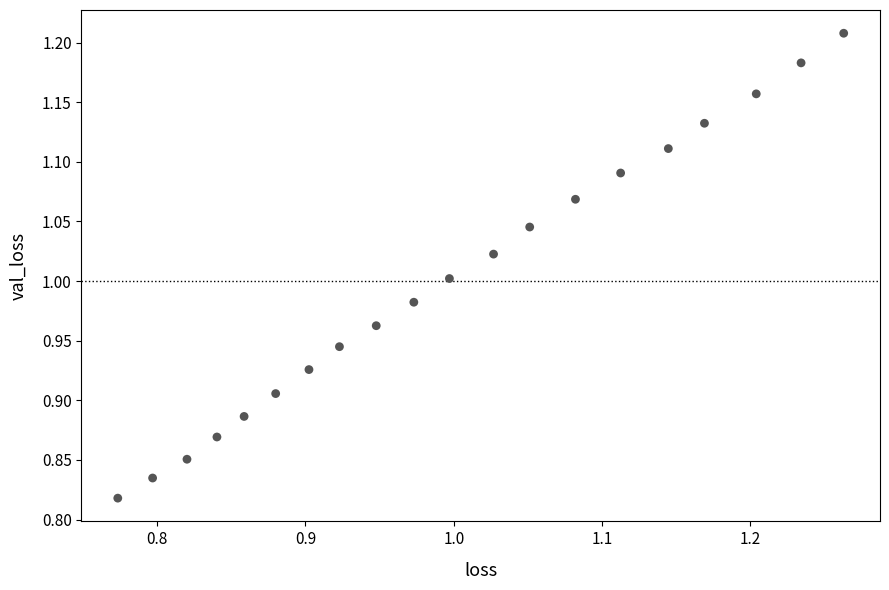

What is the range of Y values (max minus min)?

0.4